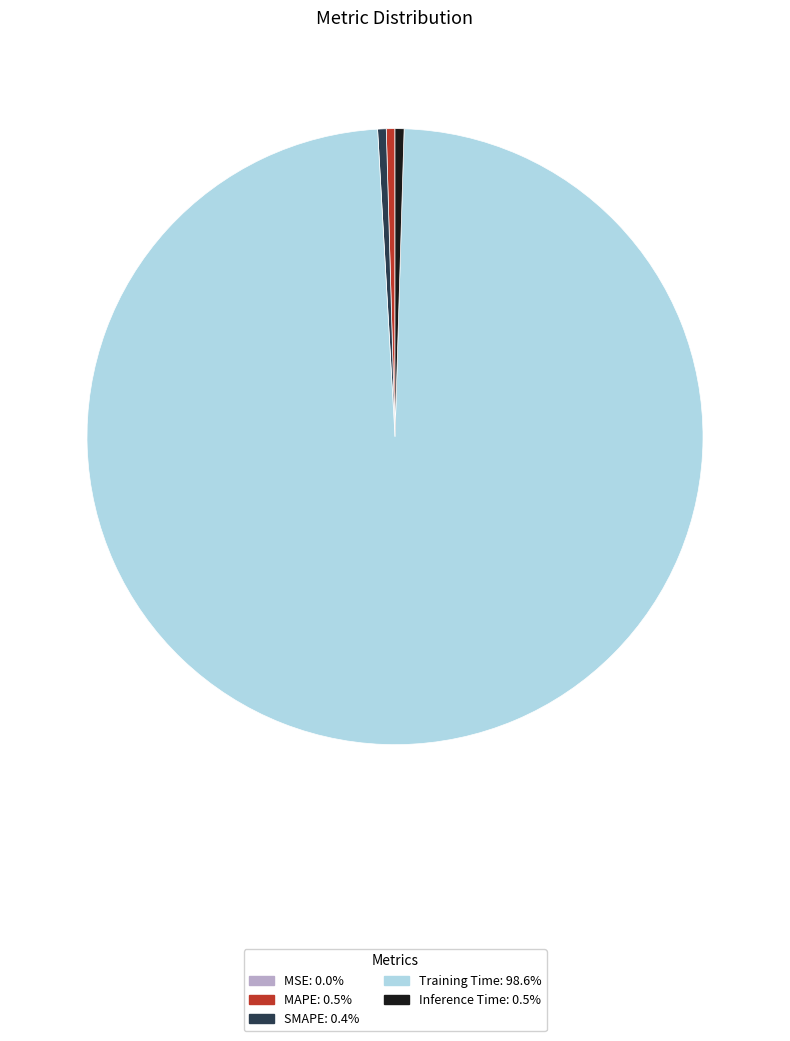

Which has a higher value, MAPE or Training Time?

Training Time